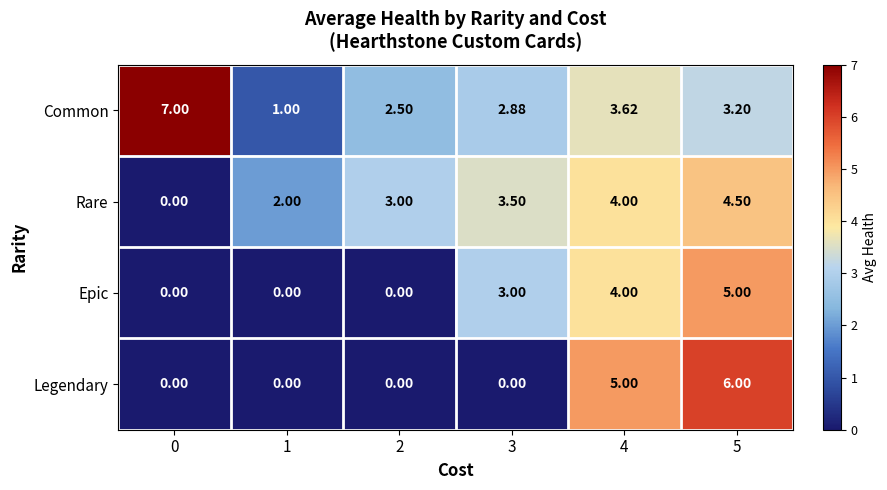

Is the value of Epic at 1 greater than the value of Rare at 1?

No